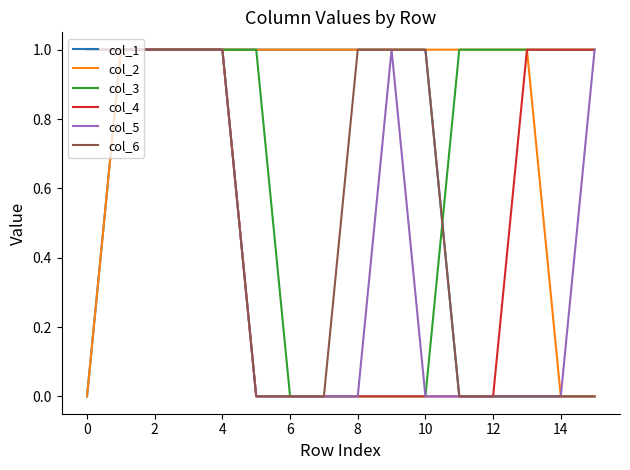

What is the maximum value for col_3?

1